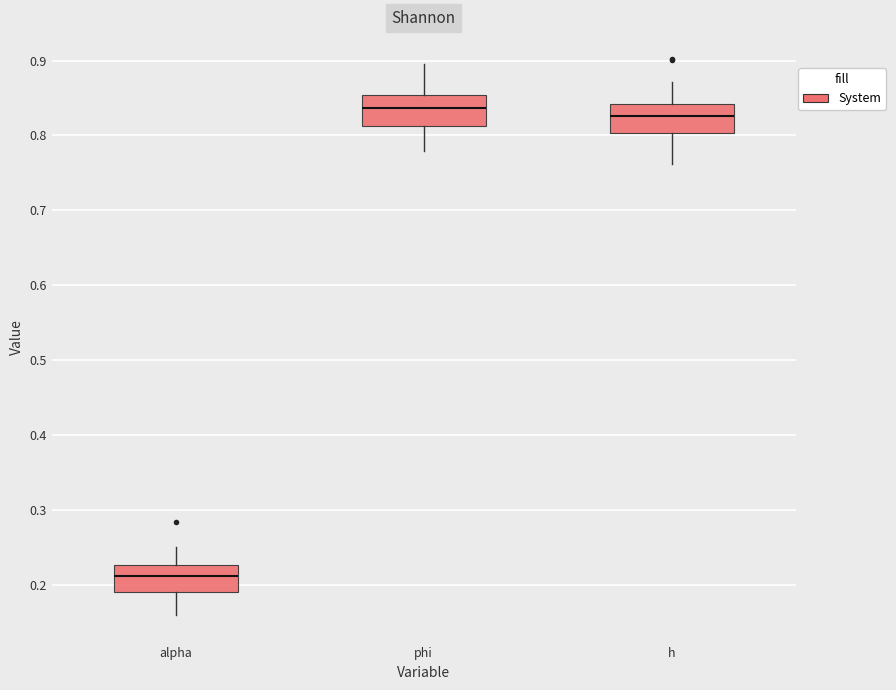

Which box's median line is the lowest?

alpha